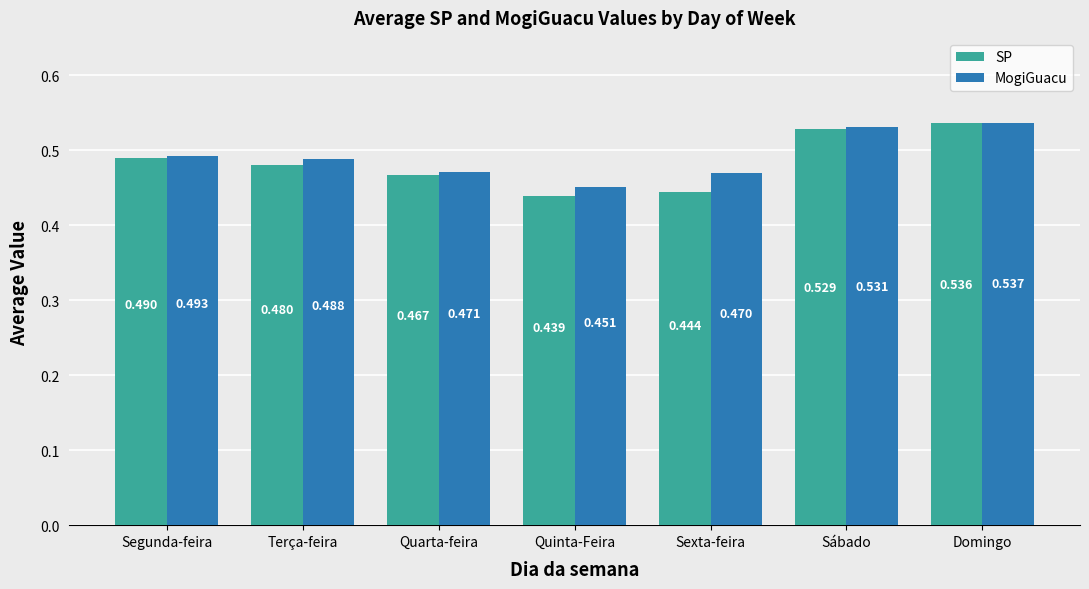

What is the total value across all series at Sábado?

1.1